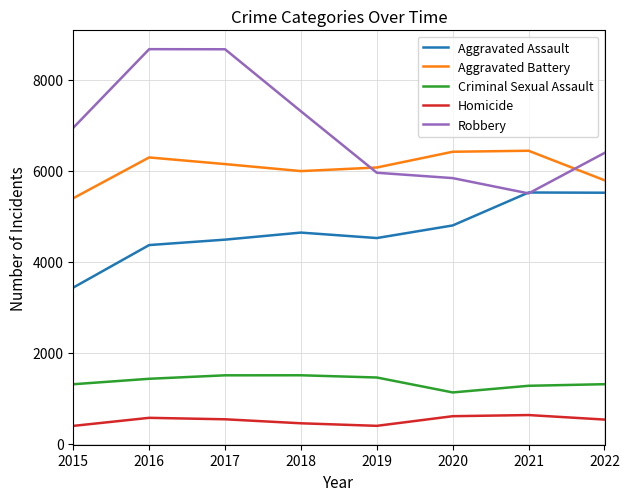

What is the sum of the Homicide values at 2017 and 2021?

1171